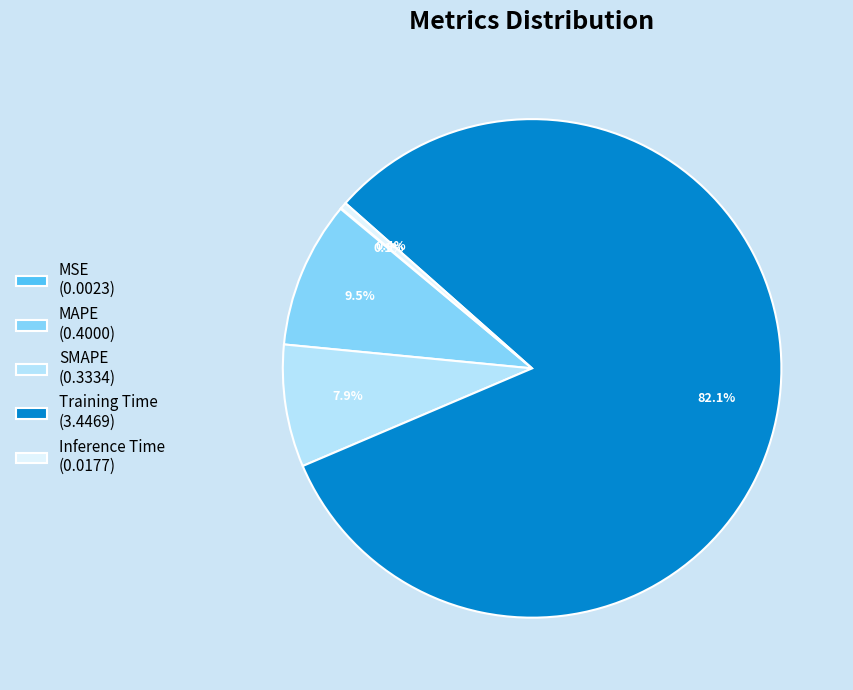

Does any single category account for the majority?

Yes